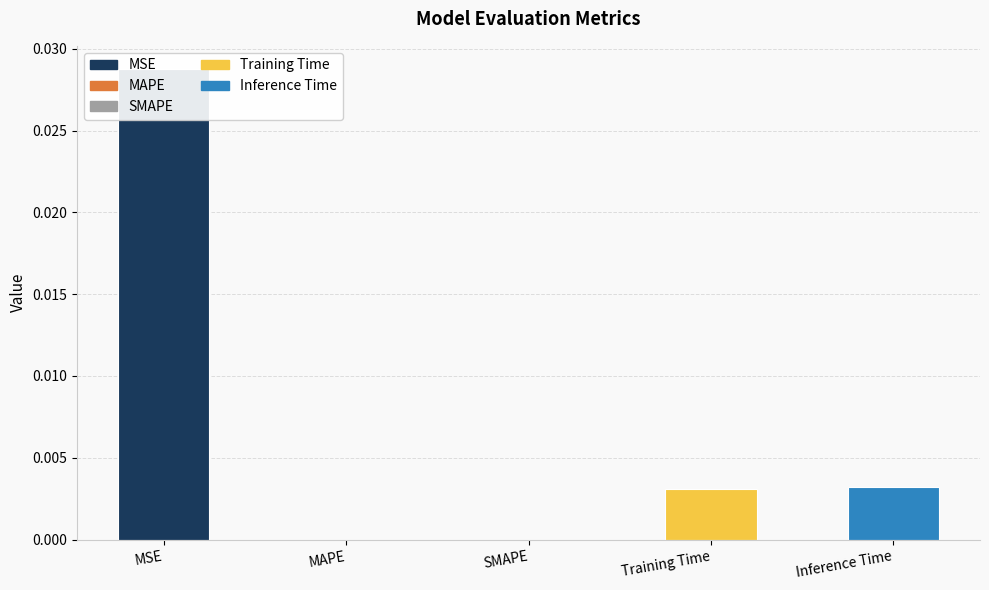

What is the label of the 1st bar from the right?

Inference Time